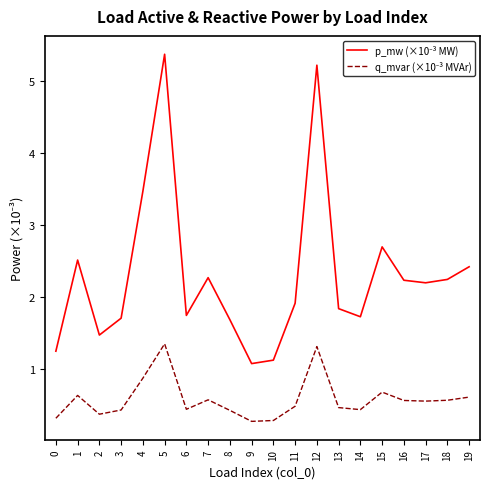

What is the spread (max minus min) of values at 14?

1.3